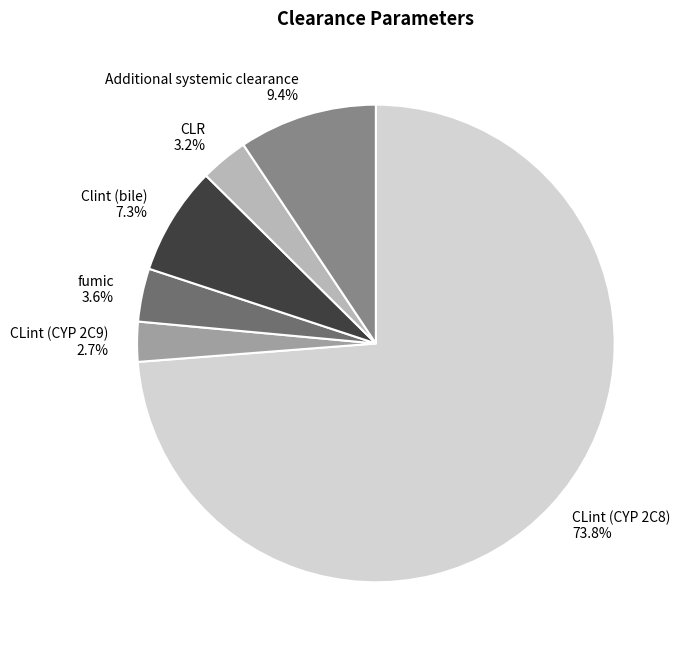

Count the number of slices in the pie.

6